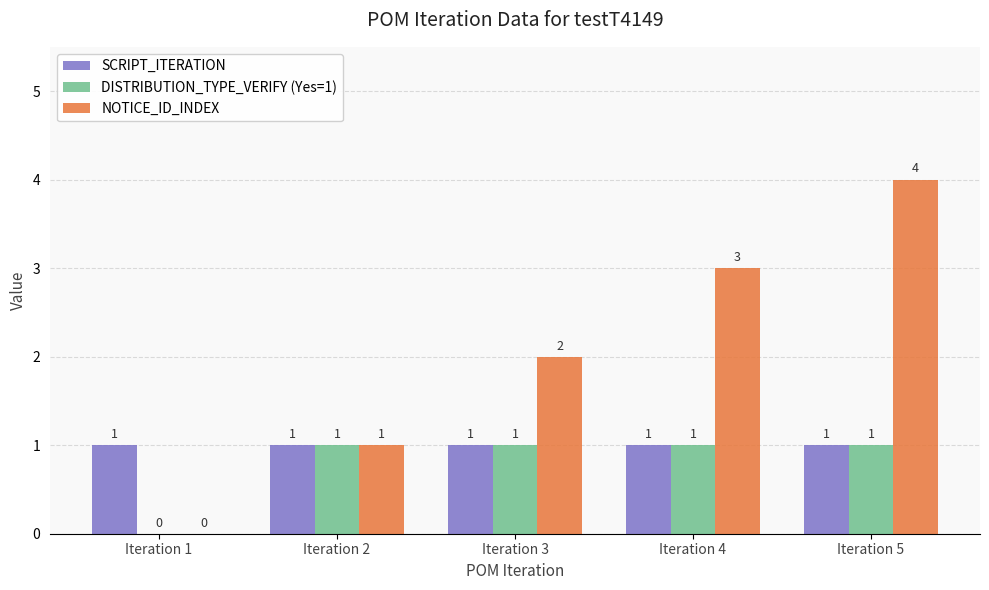

What is the total value across all series at Iteration 4?

5